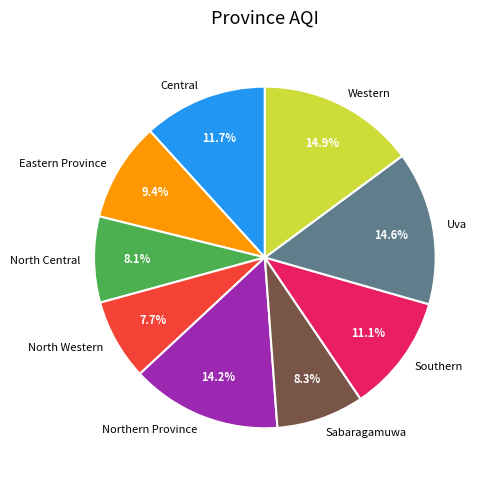

Between Sabaragamuwa and Central, which is larger?

Central